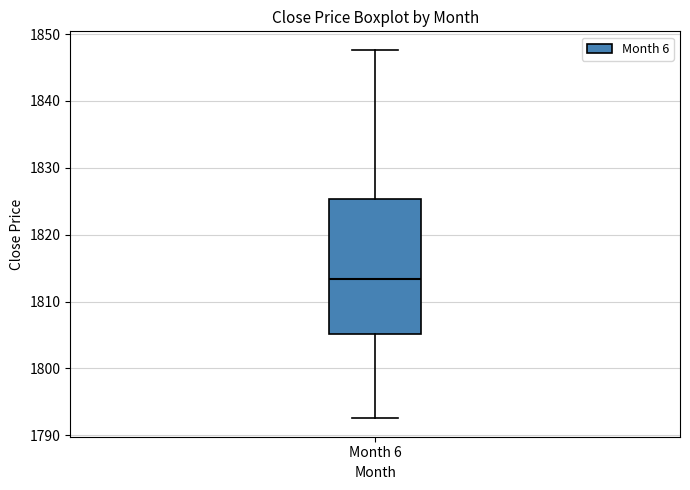

Read this box plot against the y-axis: the position of the median line, the range covered by the box, and the ends of both whiskers. The values are not printed on the chart, so give them approximately, as read against the axis.

median 1813, box 1805 to 1825, whiskers 1793 to 1848